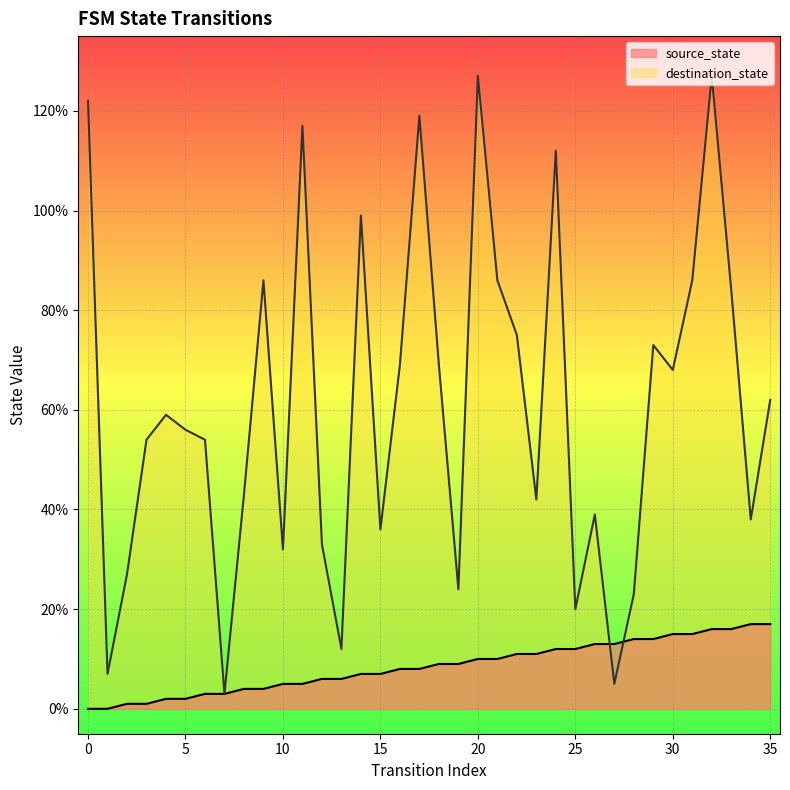

Which has a higher value, 5 or 31?

31